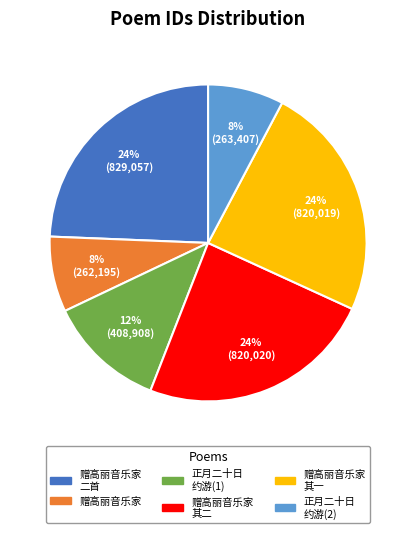

Is there a majority slice in this chart?

No